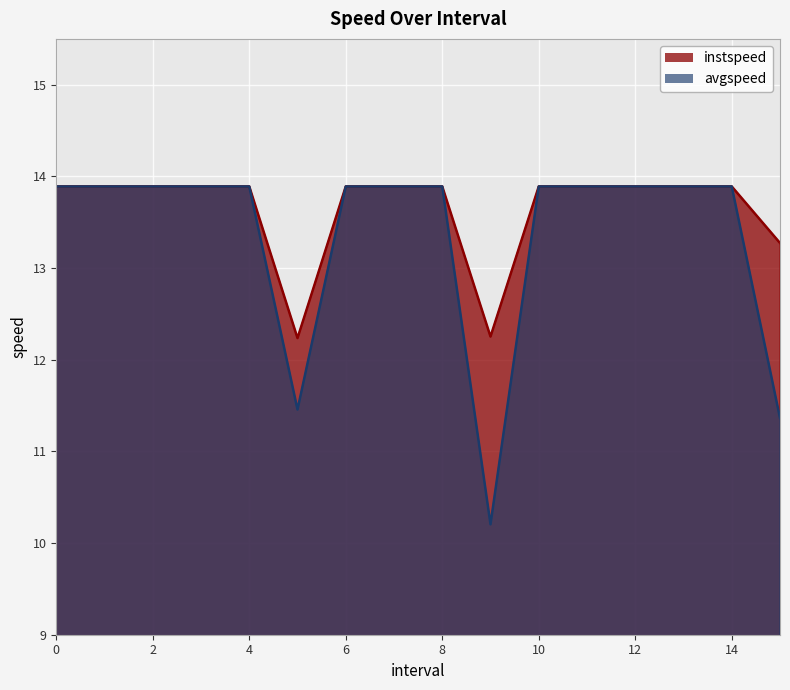

What is the value of the avgspeed point at the 2nd from the left?

13.9